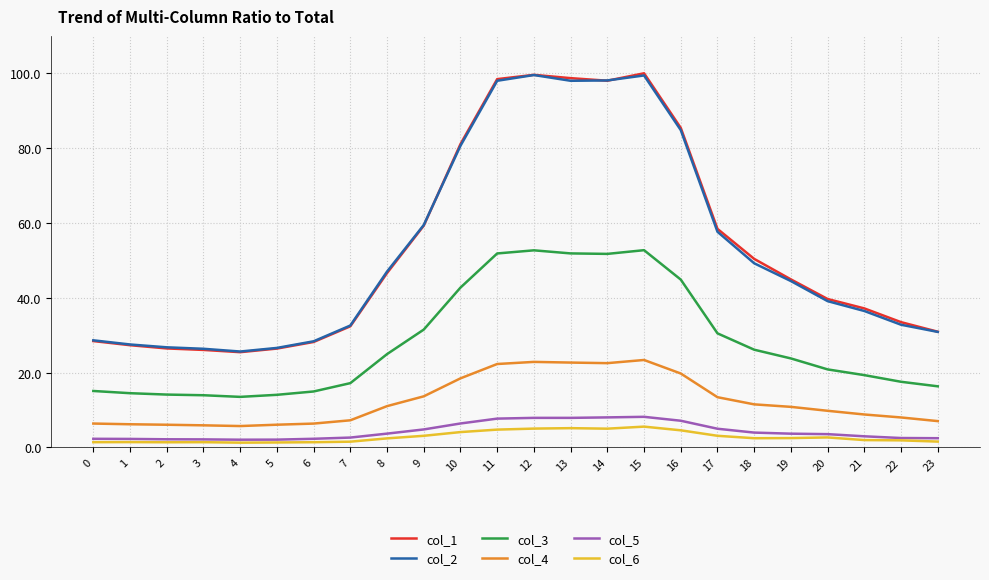

What is the minimum value for col_6?

1.3